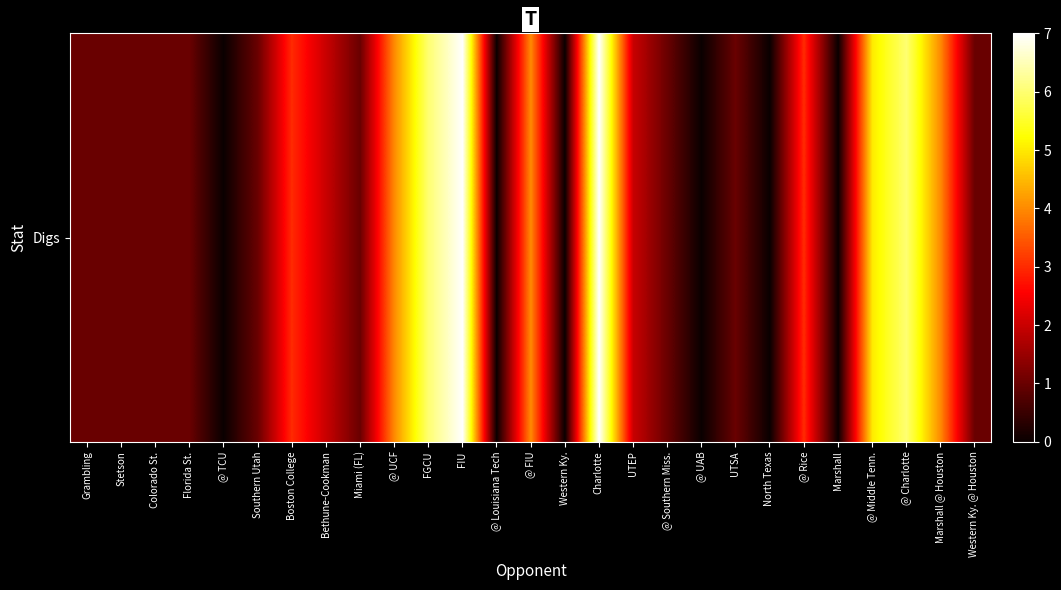

At which label does the data first exceed 1?

Boston College